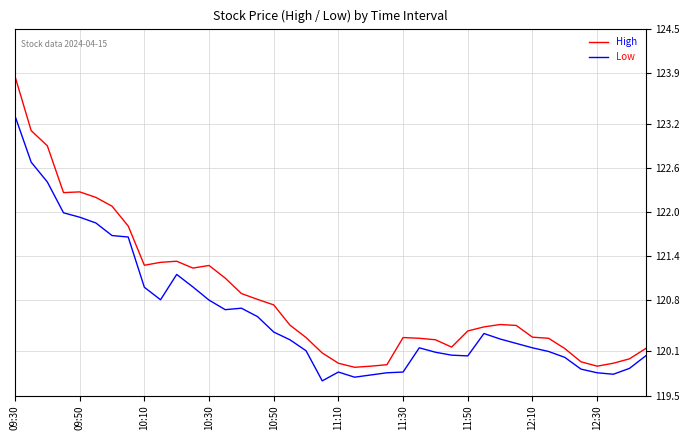

Which series has the largest total across all categories?

High